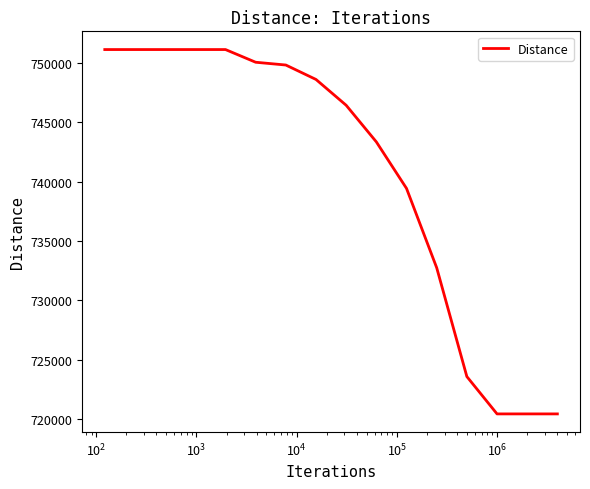

How many categories are shown in the chart?

16